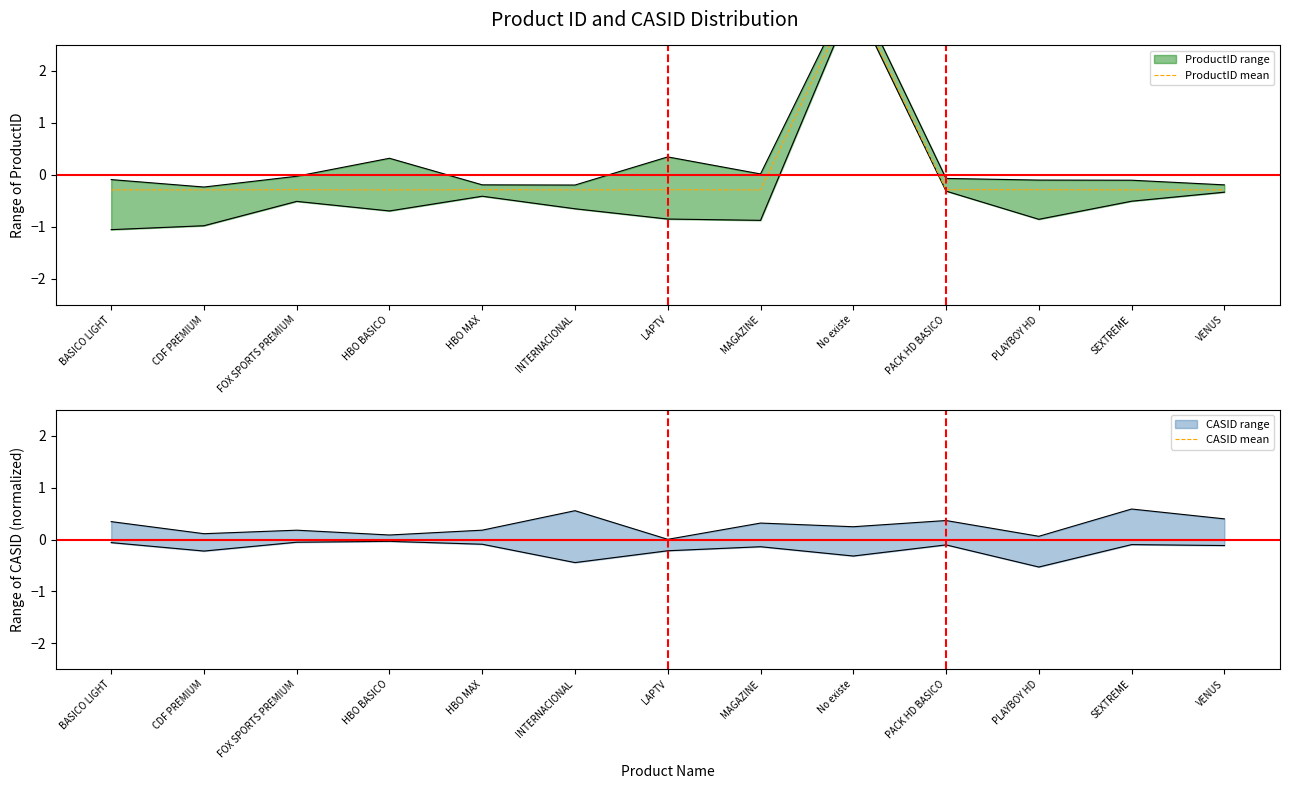

List the series in order of their overall mean, highest first.

ProductID mean, CASID mean